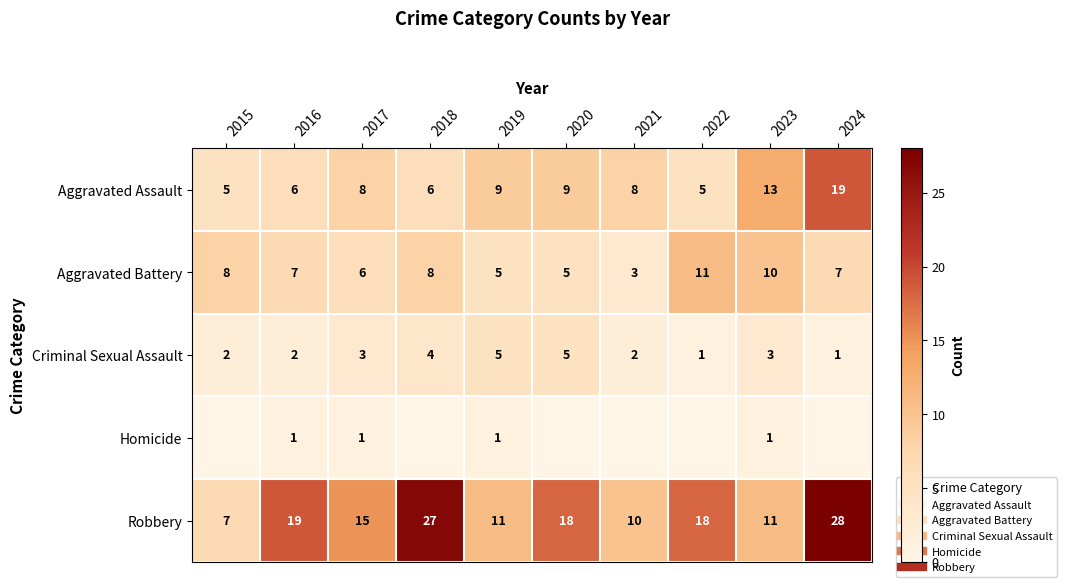

Is it true that Aggravated Battery equals 13 at 2024?

False